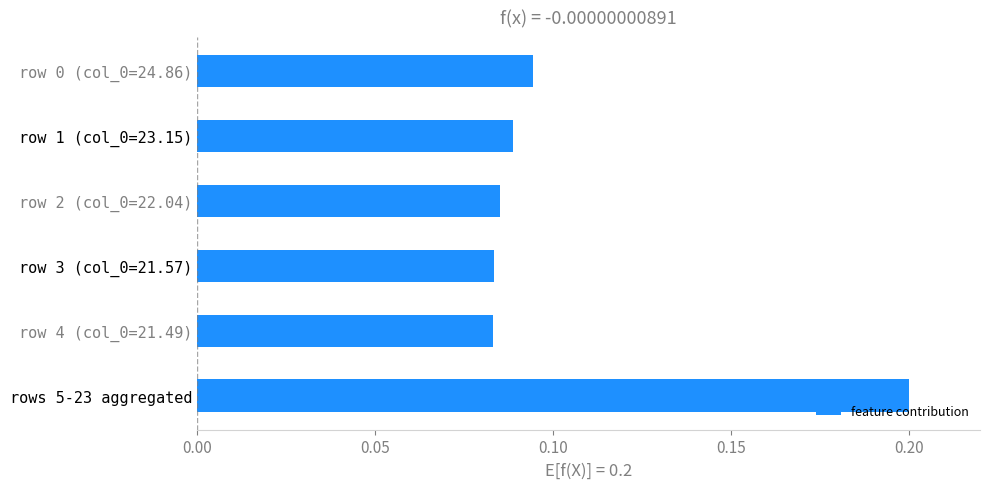

What is the label of the 2nd bar from the bottom?

row 4 (col_0=21.49)